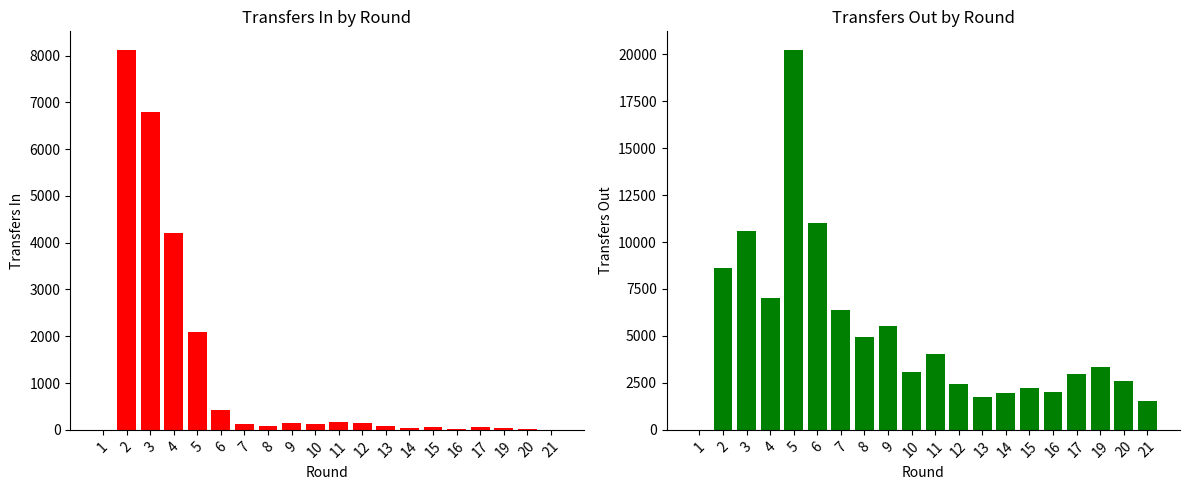

Which series has the widest spread of values?

transfers_out